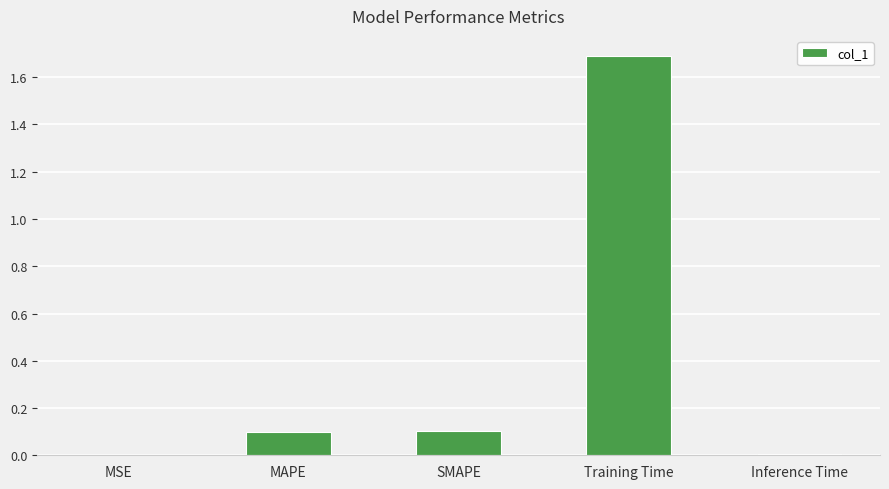

The chart shows a value of 2.2 at Training Time. True or false?

False